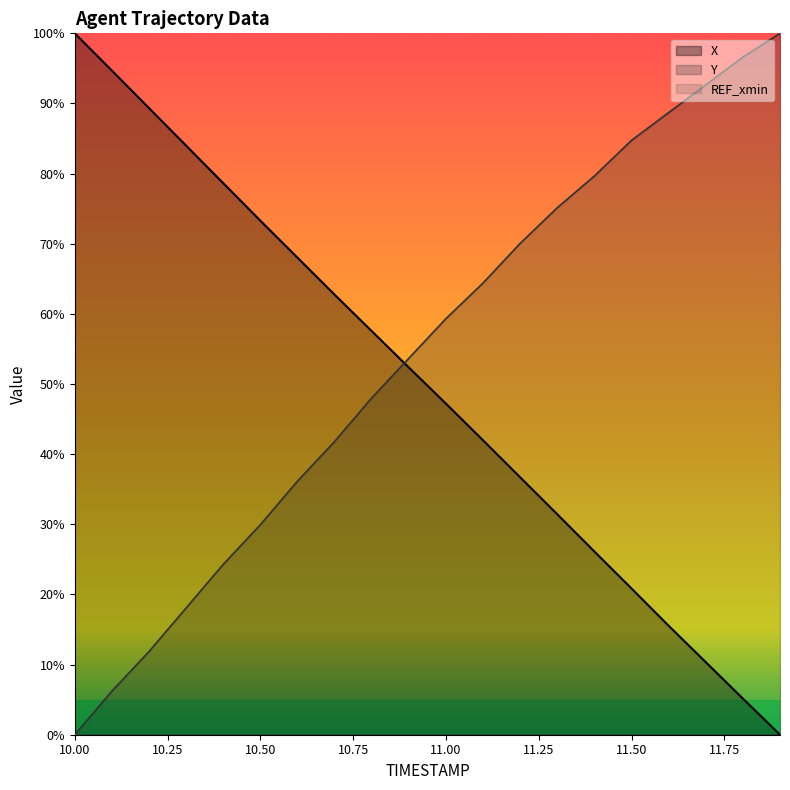

How many intersections are there between X and Y?

1